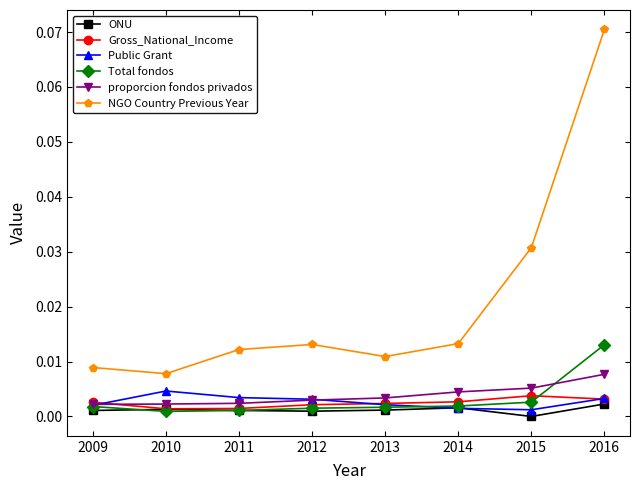

True or false: NGO Country Previous Year has more than 0 points higher than both neighbors.

True